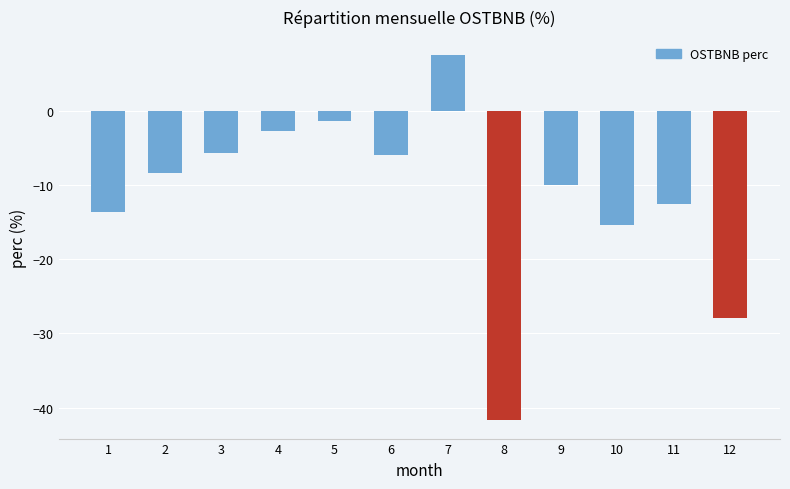

The chart shows a value of -8.6 at 6. True or false?

False